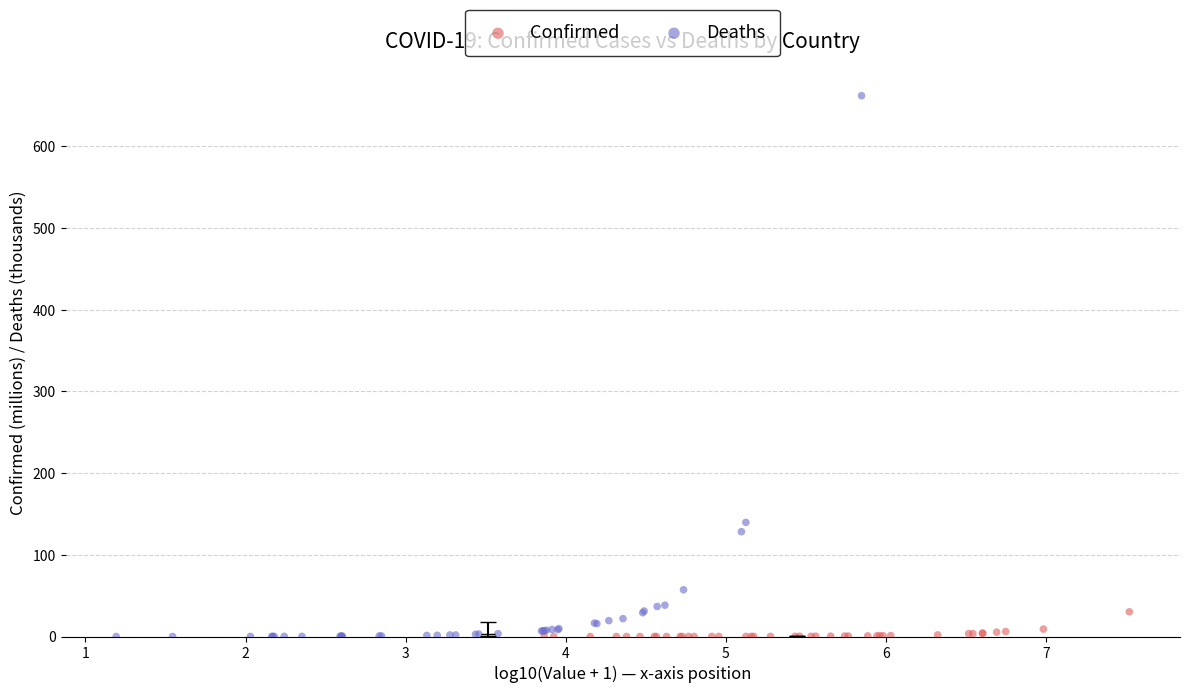

Which series has the widest spread of Y values?

Deaths